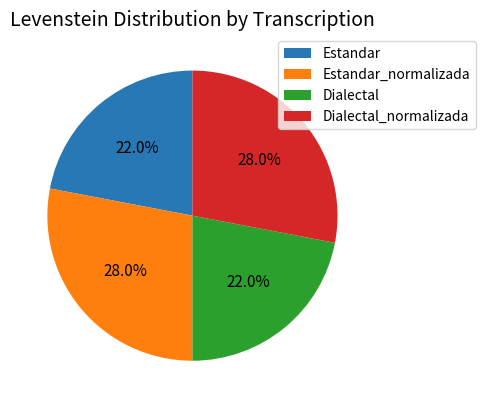

What percentage do Dialectal and Estandar together represent?

44.0%